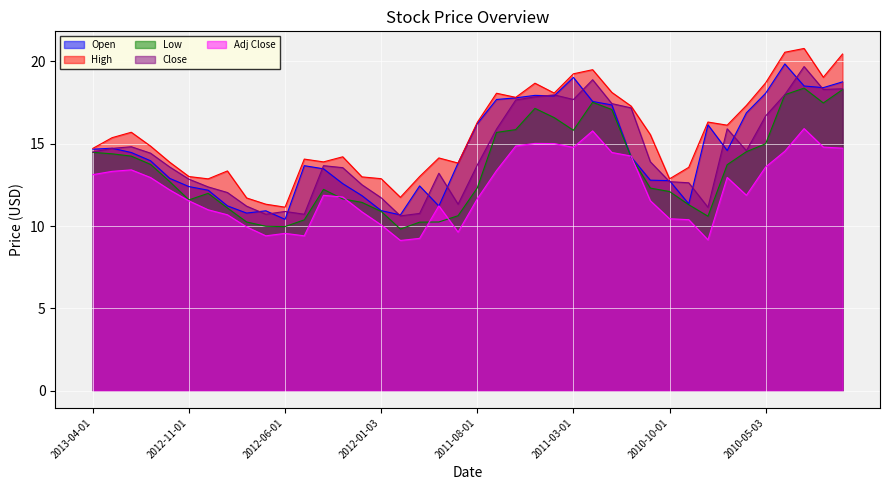

In Open, how many points are higher than both neighbors (excluding endpoints)?

8